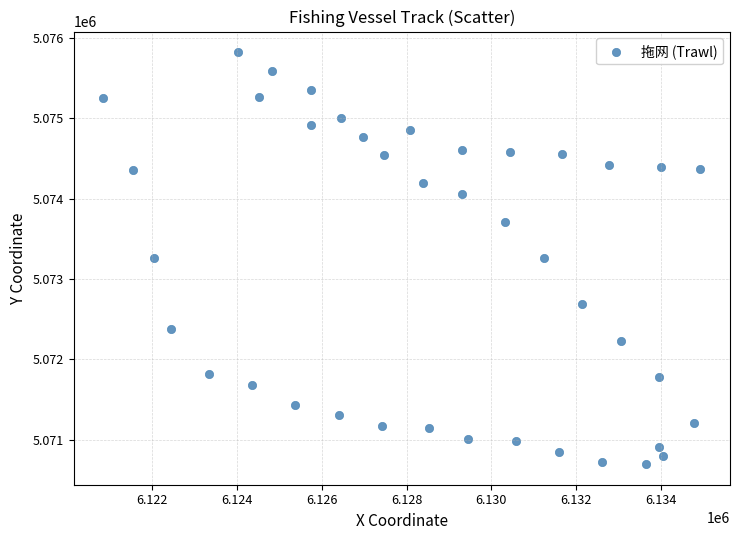

What is the range of Y values (max minus min)?

5127.7